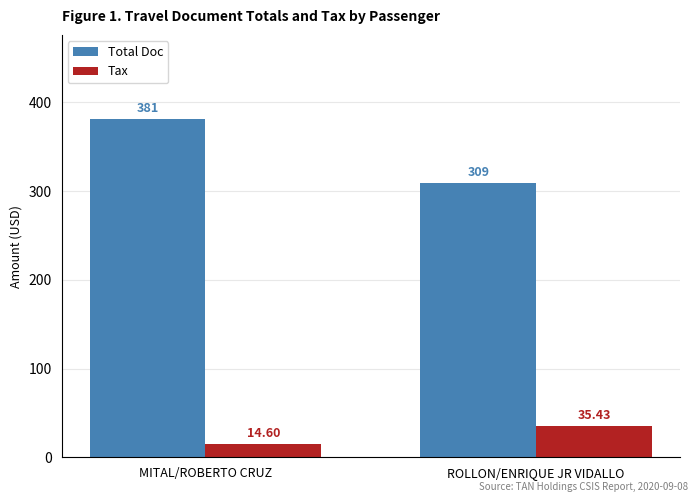

What is the label of the 1st bar from the left?

MITAL/ROBERTO CRUZ